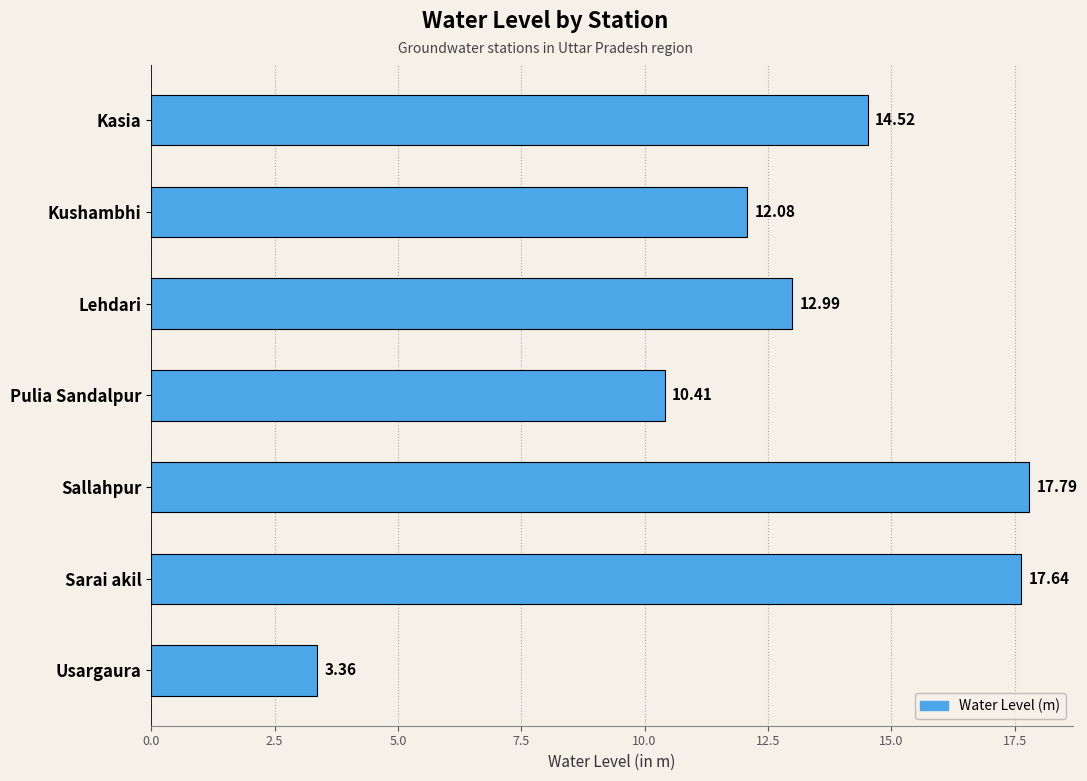

Count the number of categories in the chart.

7